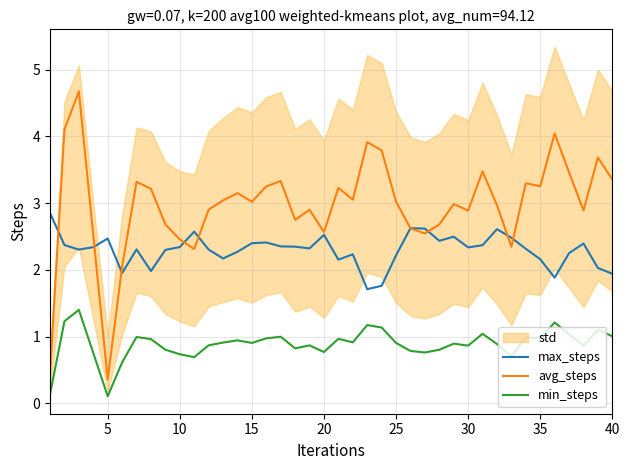

Reading left to right, transcribe all the data shown in this chart.

max_steps: 2.9	2.4	2.3	2.3	2.5	2.0	2.3	2.0	2.3	2.3	2.6	2.3	2.2	2.3	2.4	2.4	2.4	2.3	2.3	2.5	2.2	2.2	1.7	1.8	2.2	2.6	2.6	2.4	2.5	2.3	2.4	2.6	2.5	2.3	2.2	1.9	2.3	2.4	2.0	1.9
avg_steps: 0.5	4.1	4.7	2.5	0.4	2.0	3.3	3.2	2.7	2.5	2.3	2.9	3.0	3.2	3.0	3.3	3.3	2.8	2.9	2.6	3.2	3.1	3.9	3.8	3.0	2.6	2.5	2.7	3.0	2.9	3.5	3.0	2.3	3.3	3.3	4.0	3.5	2.9	3.7	3.4
min_steps: 0.1	1.2	1.4	0.8	0.1	0.6	1.0	1.0	0.8	0.7	0.7	0.9	0.9	0.9	0.9	1.0	1.0	0.8	0.9	0.8	1.0	0.9	1.2	1.1	0.9	0.8	0.8	0.8	0.9	0.9	1.0	0.9	0.7	1.0	1.0	1.2	1.0	0.9	1.1	1.0